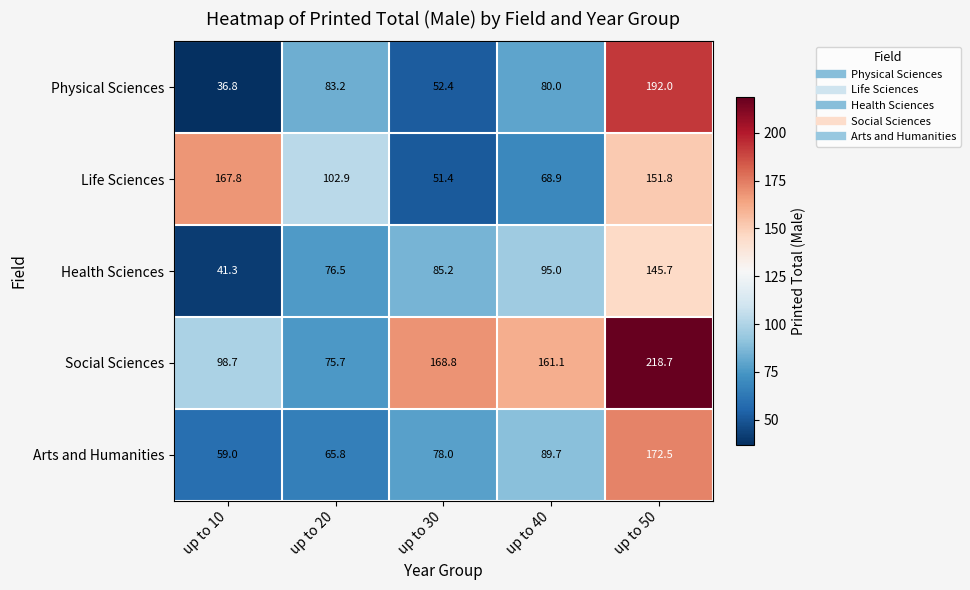

What is the sum of the Social Sciences values at up to 40 and up to 10?

259.8